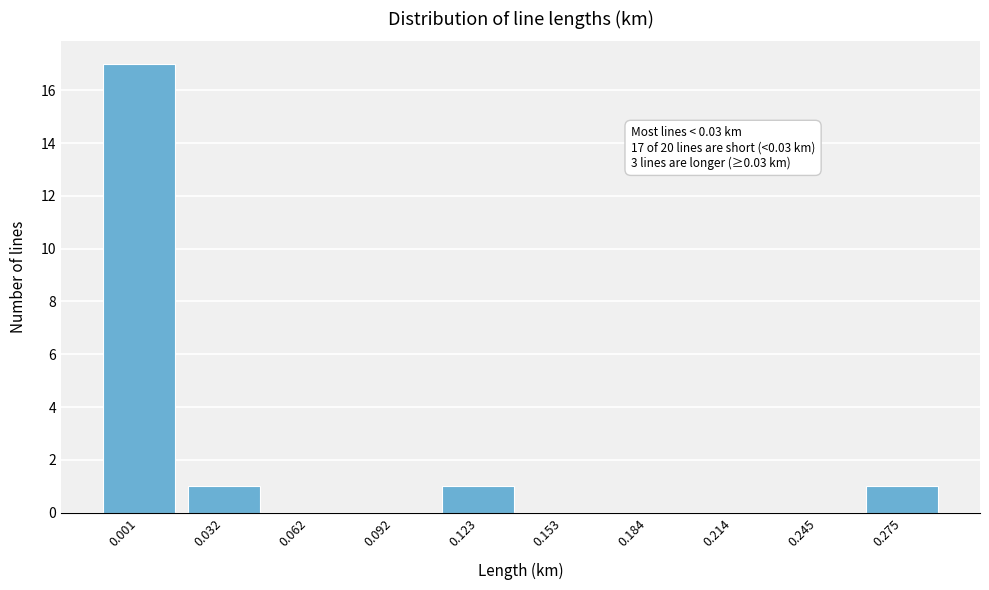

Reading left to right, list all the values displayed in this chart.

0.001=17	0.032=1	0.062=0	0.092=0	0.123=1	0.153=0	0.184=0	0.214=0	0.245=0	0.275=1